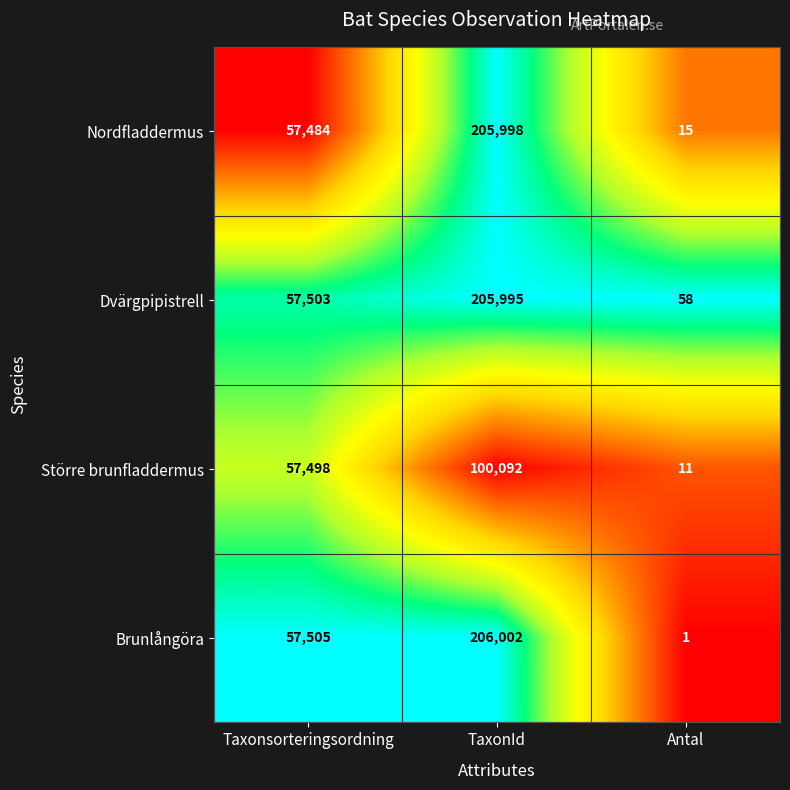

At which category does the chart reach its peak across all series?

TaxonId